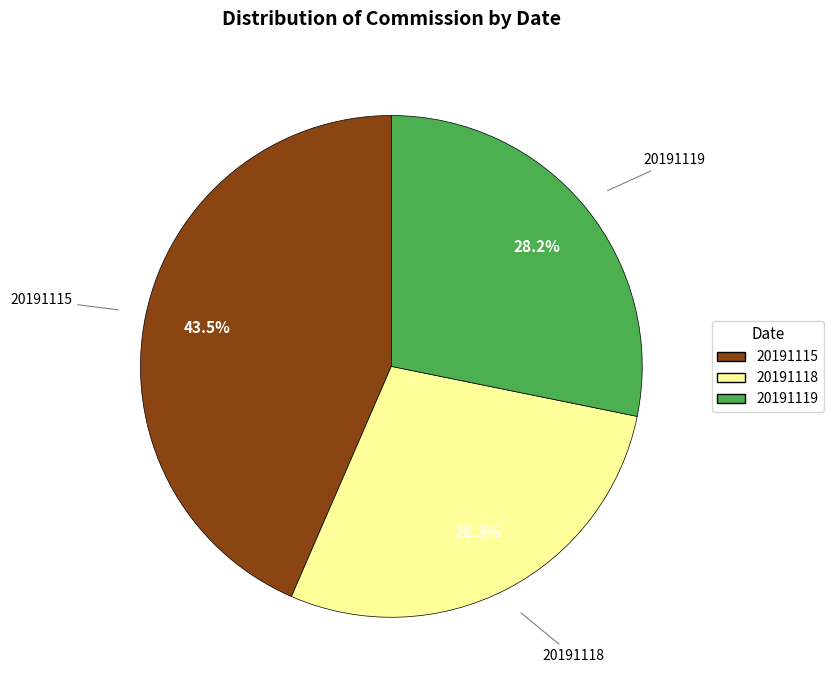

What percentage is NOT represented by 20191119?

71.8%